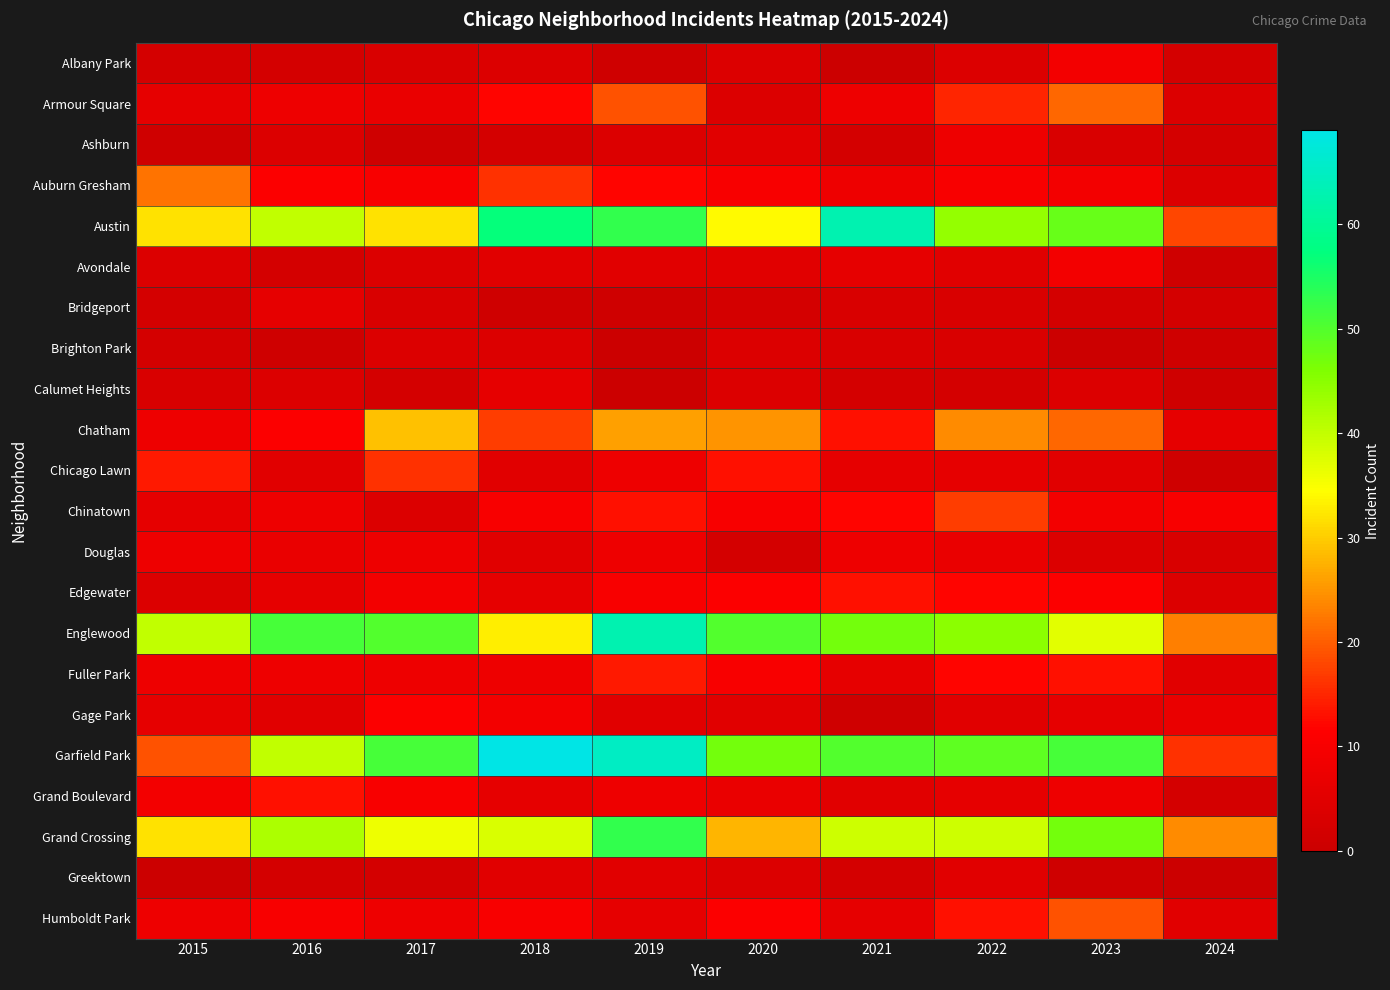

Count the number of categories in the chart.

10